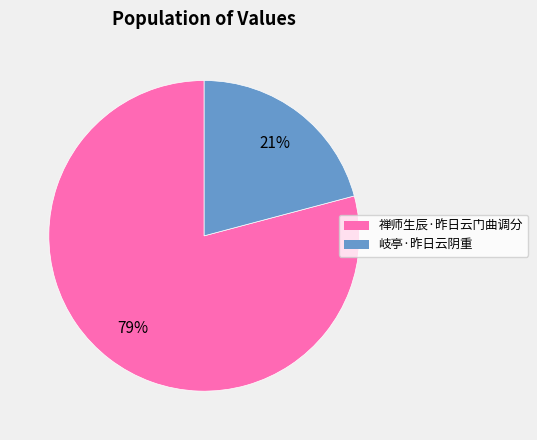

Is there any slice that represents more than half of the pie?

Yes